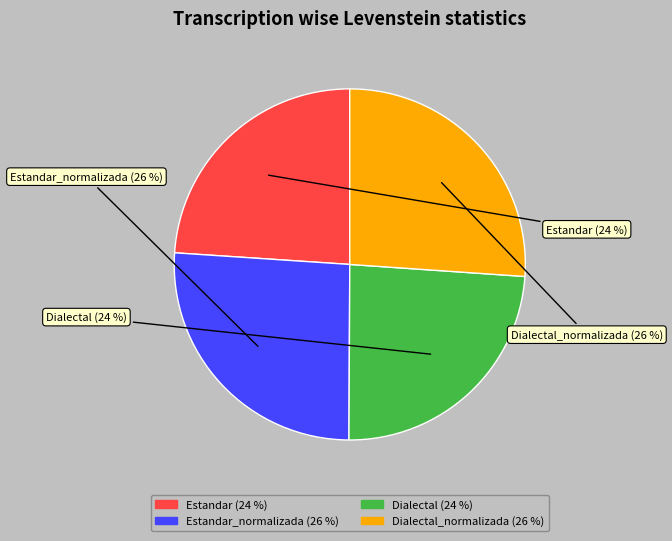

Is there any slice that represents more than half of the pie?

No